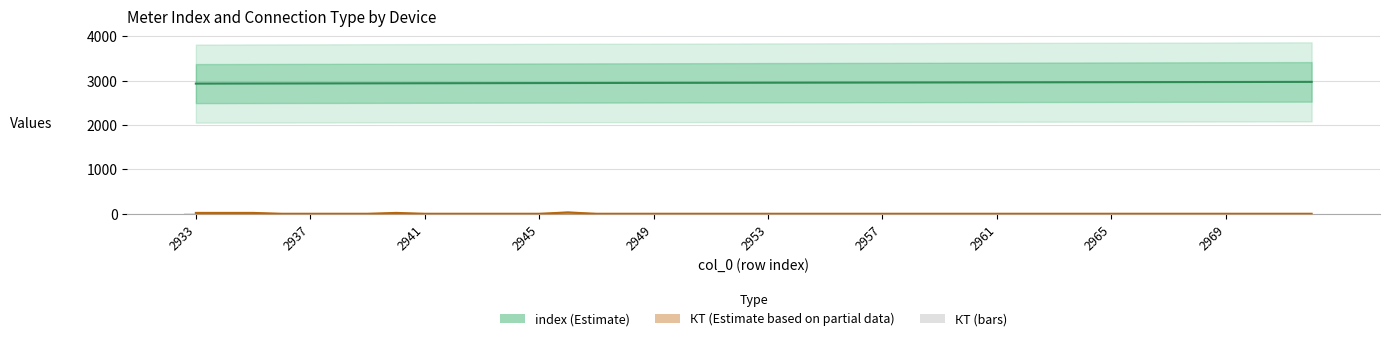

How many groups of bars are there?

40